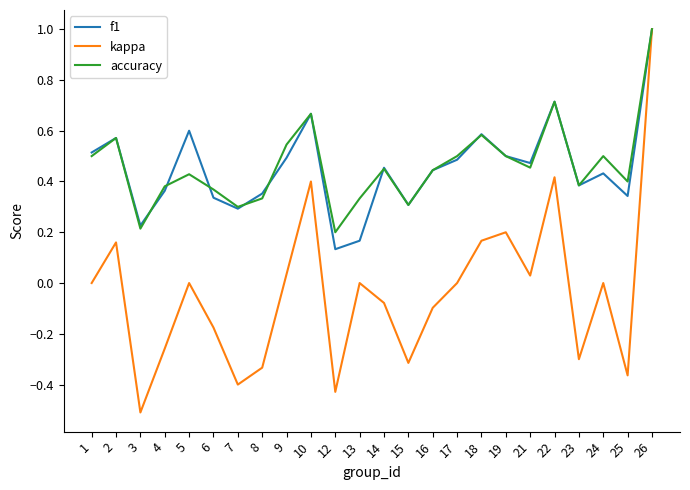

Which series has the largest range (max minus min)?

kappa